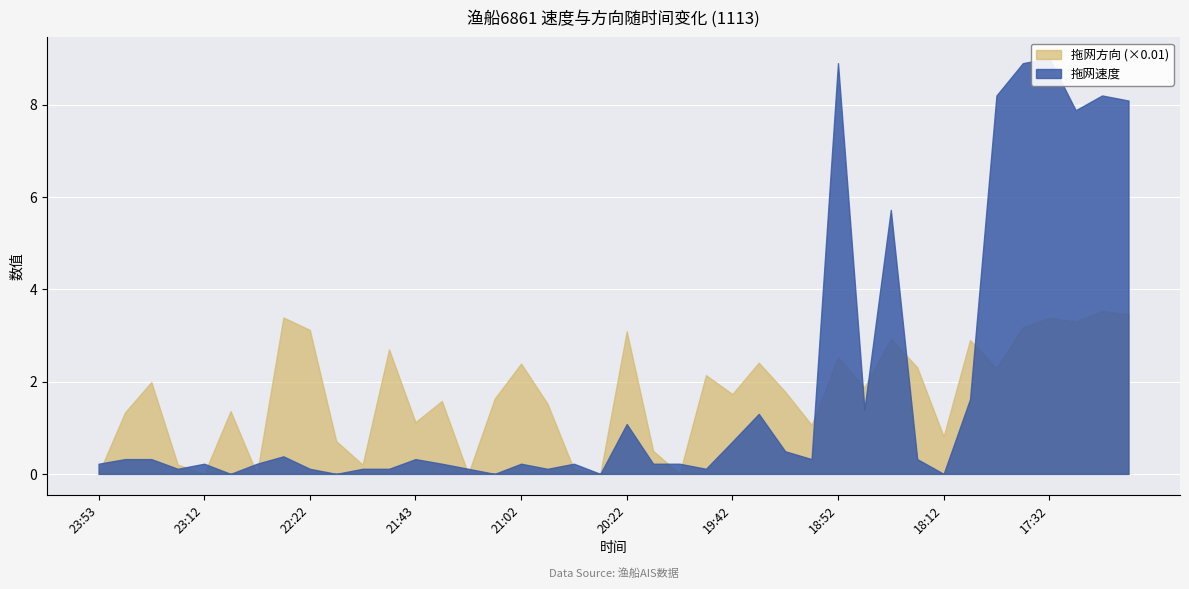

Where is the first local minimum for 拖网速度?

23:23